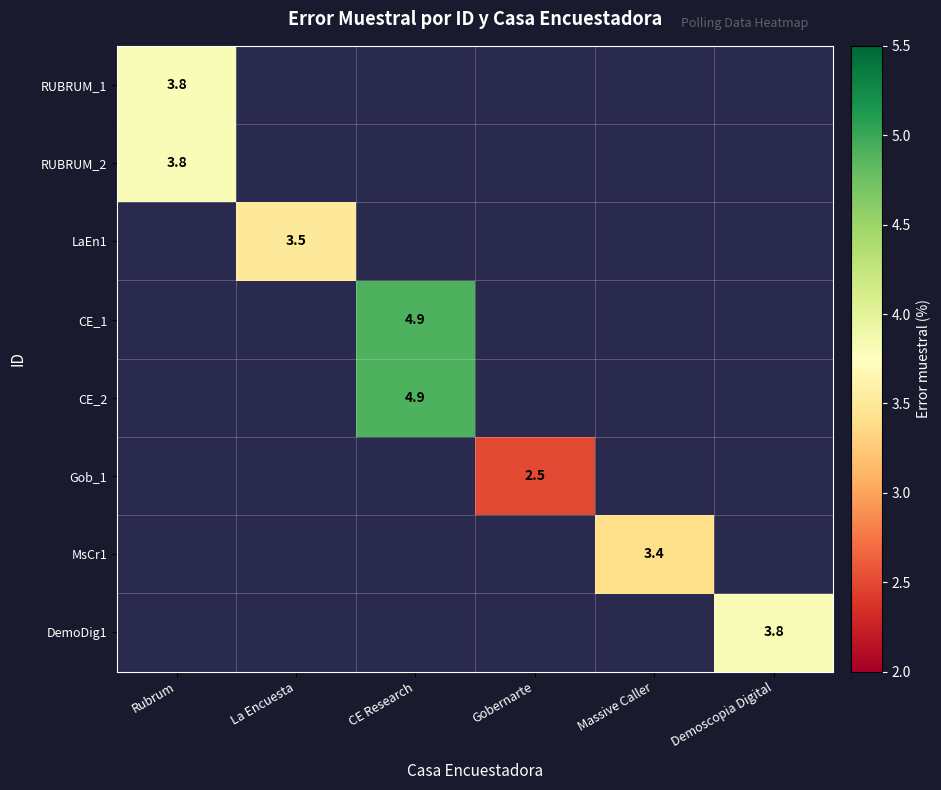

The value of MsCr1 at Massive Caller is 4.7. True or false?

False